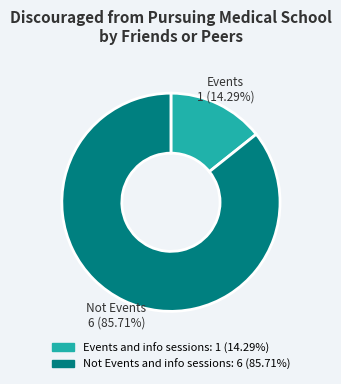

What is the majority slice?

Not Events and info sessions